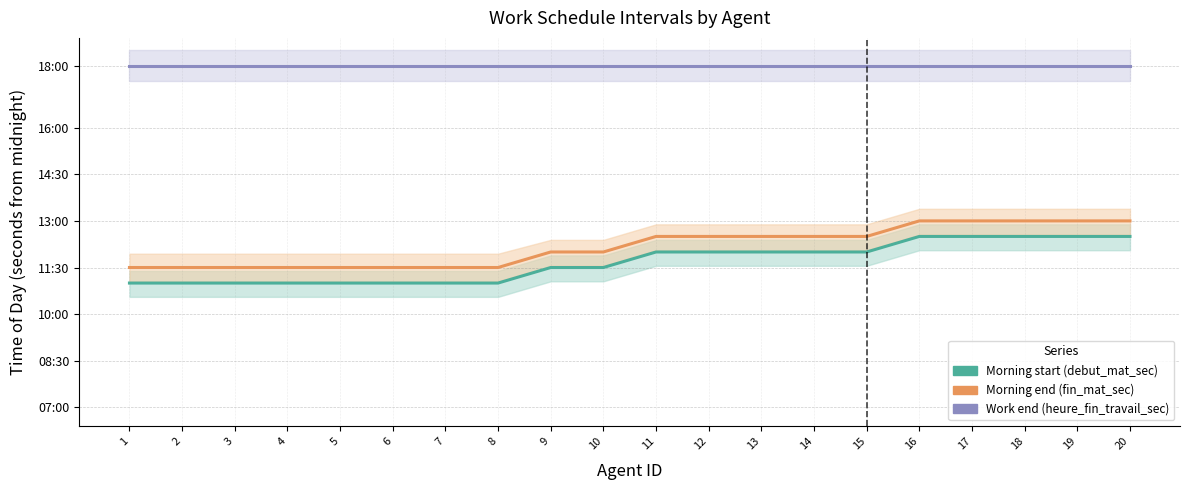

True or false: Morning end (fin_mat_sec) has more than 1 points higher than both neighbors.

False